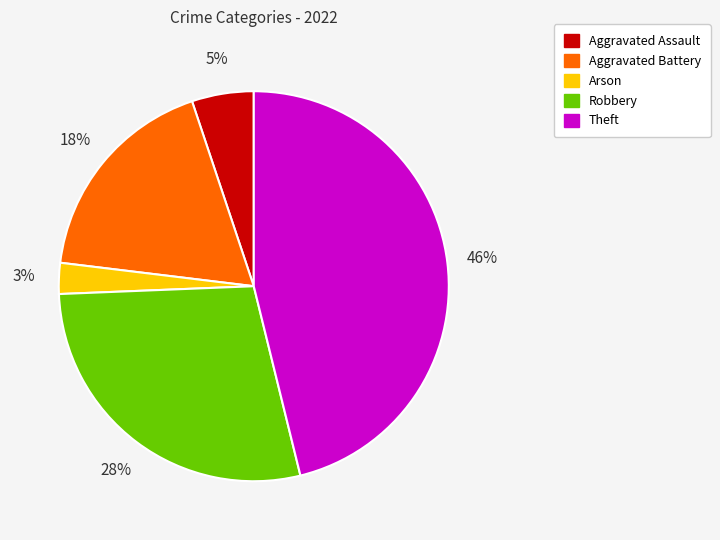

Is the sum of Aggravated Battery and Arson greater than half?

No